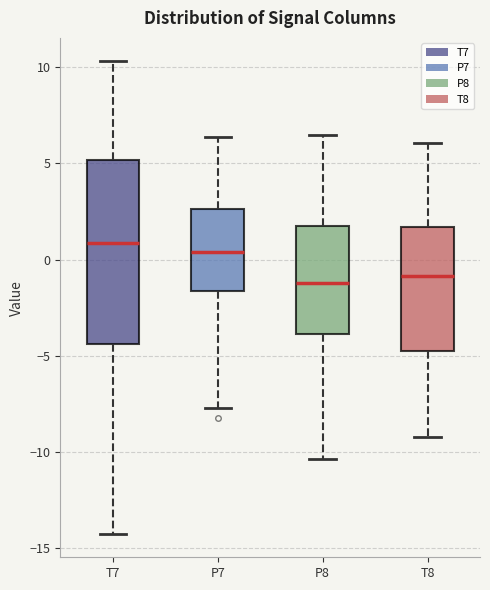

Where is the upper edge of the box for P7 on the y-axis? The values are not printed on the chart, so give them approximately, as read against the axis.

2.5